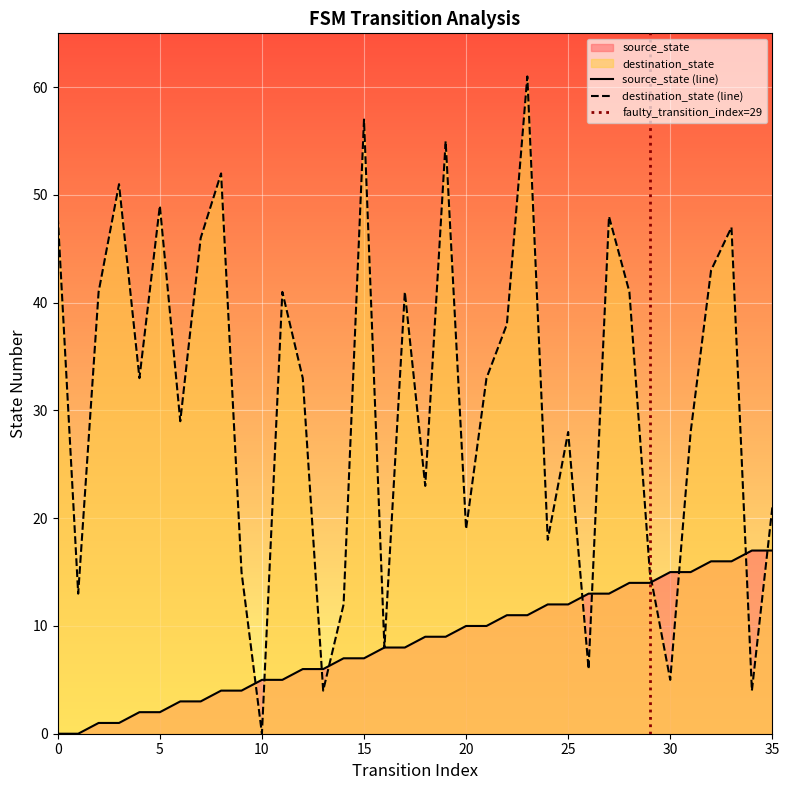

Which has a higher value, 18 or 11?

18